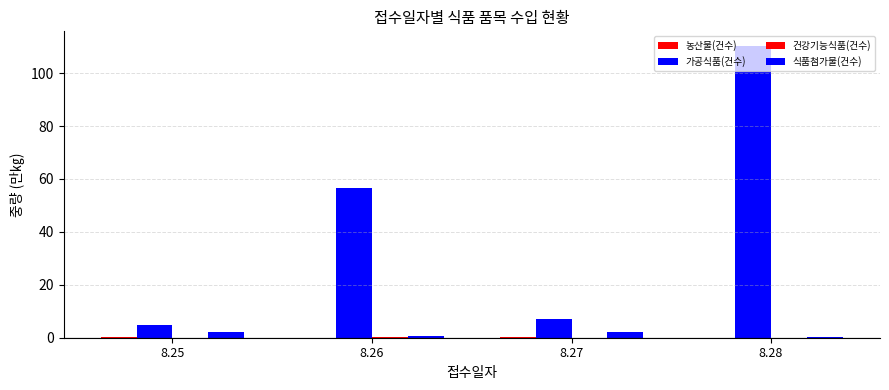

Are the bars grouped side by side (vs. stacked)?

Yes